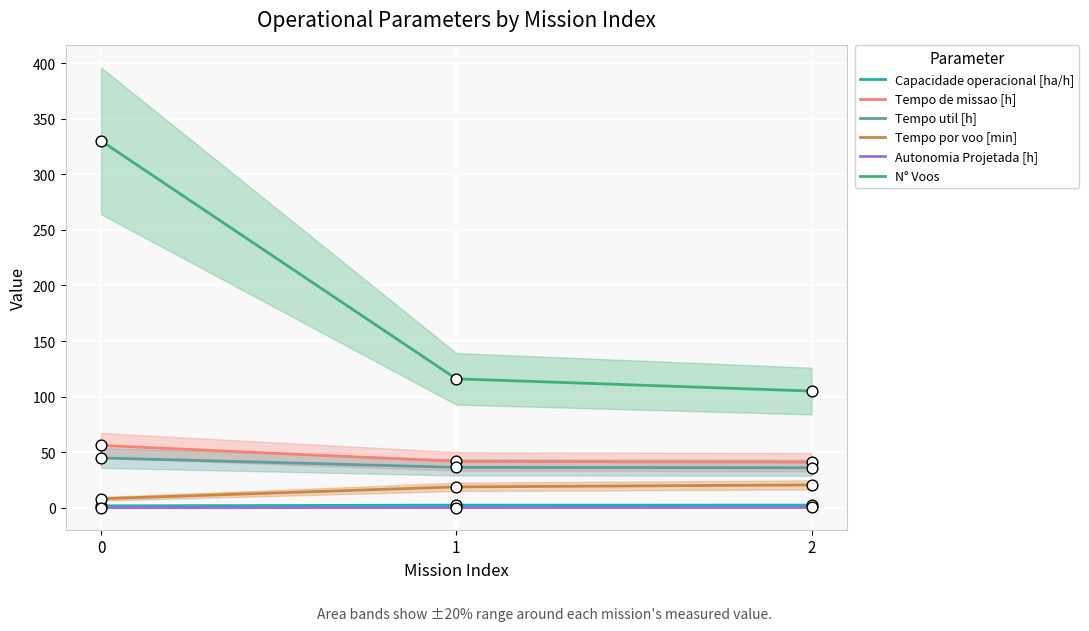

Which series reaches the minimum Y coordinate?

Autonomia Projetada [h]